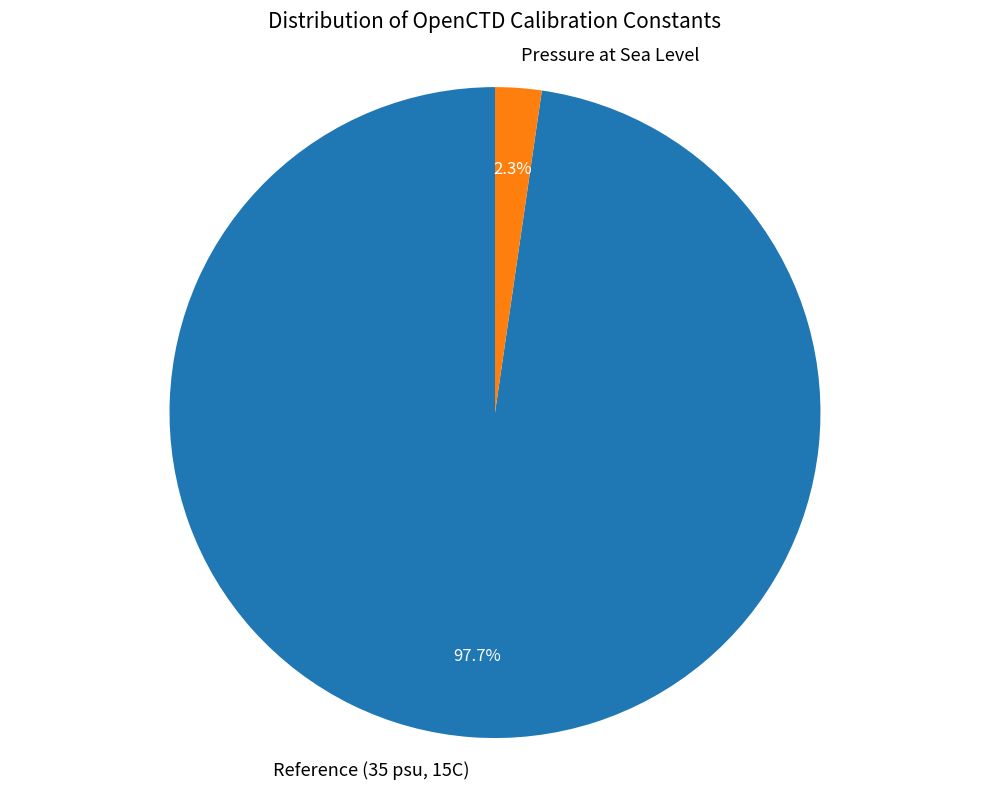

How much of the chart is everything except Reference (35 psu, 15C)?

2.3%